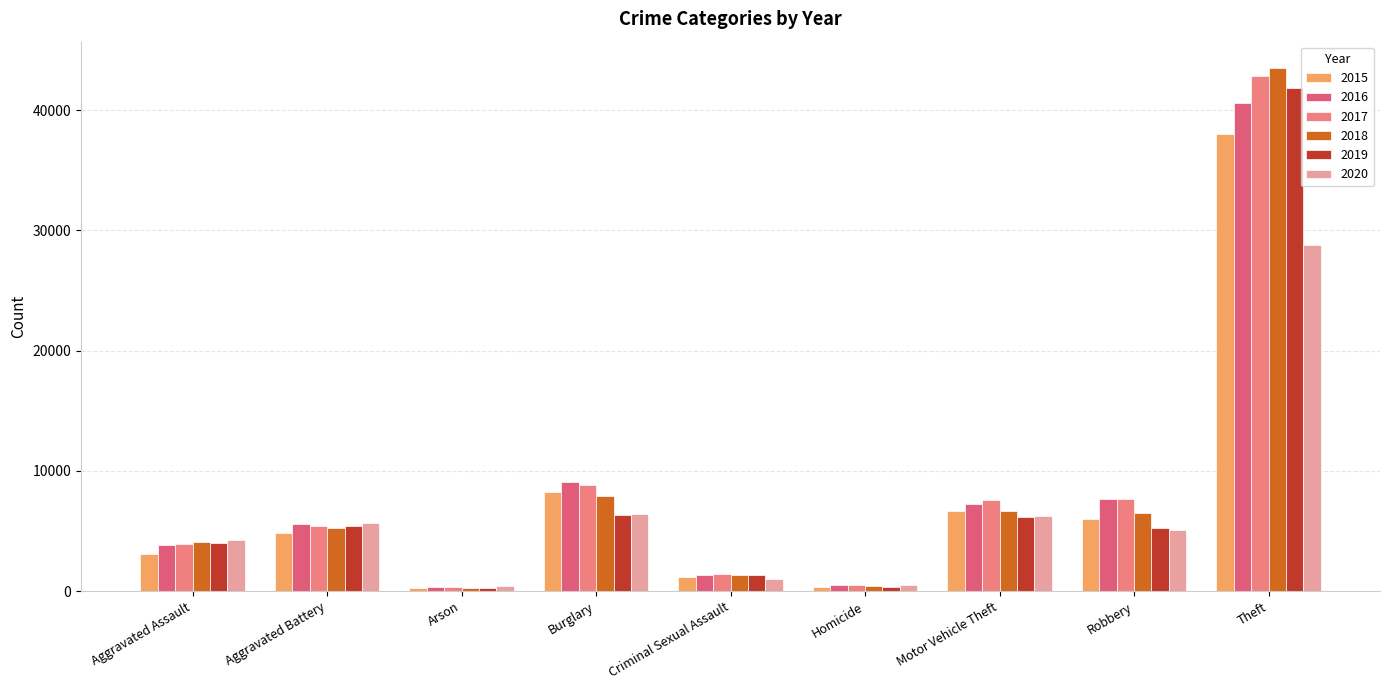

What is the maximum value shown in the chart?

43528